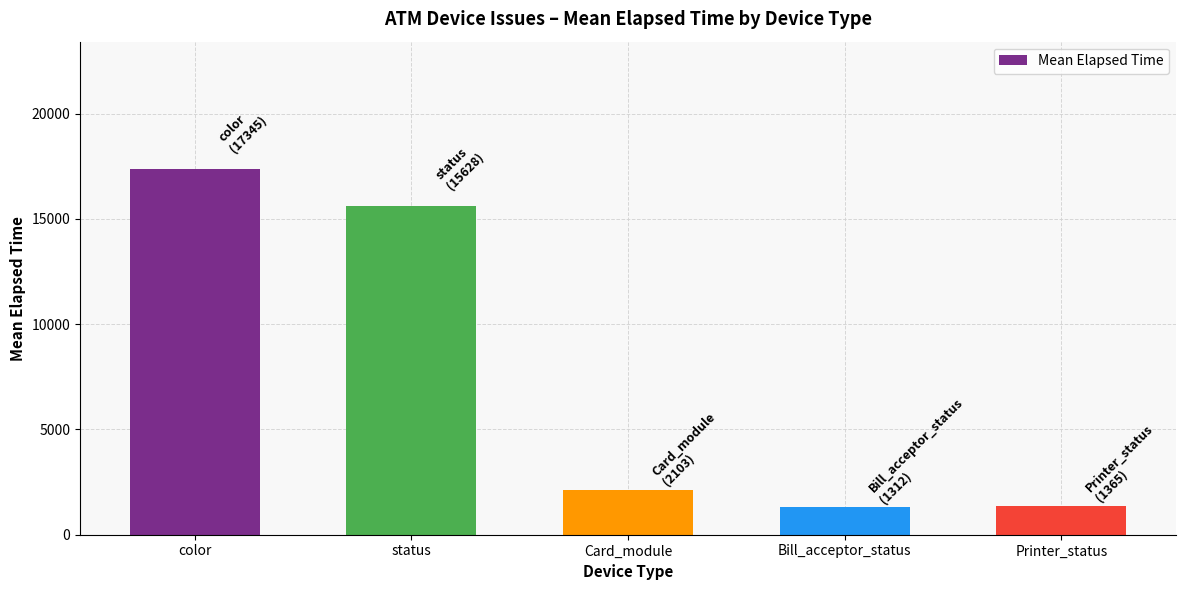

Which label corresponds to the largest value in the chart?

color